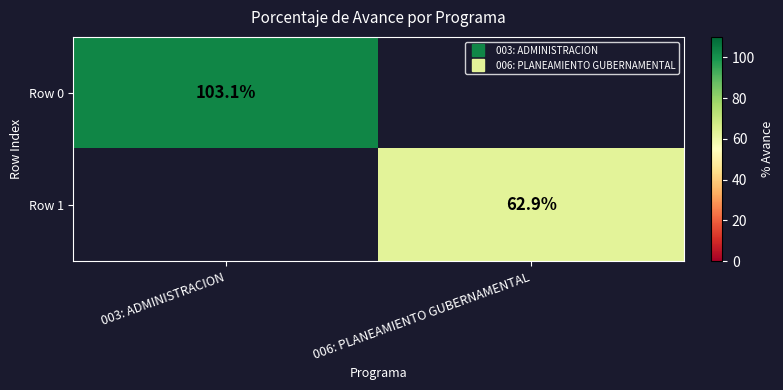

How many values in Row 1 are above zero?

1